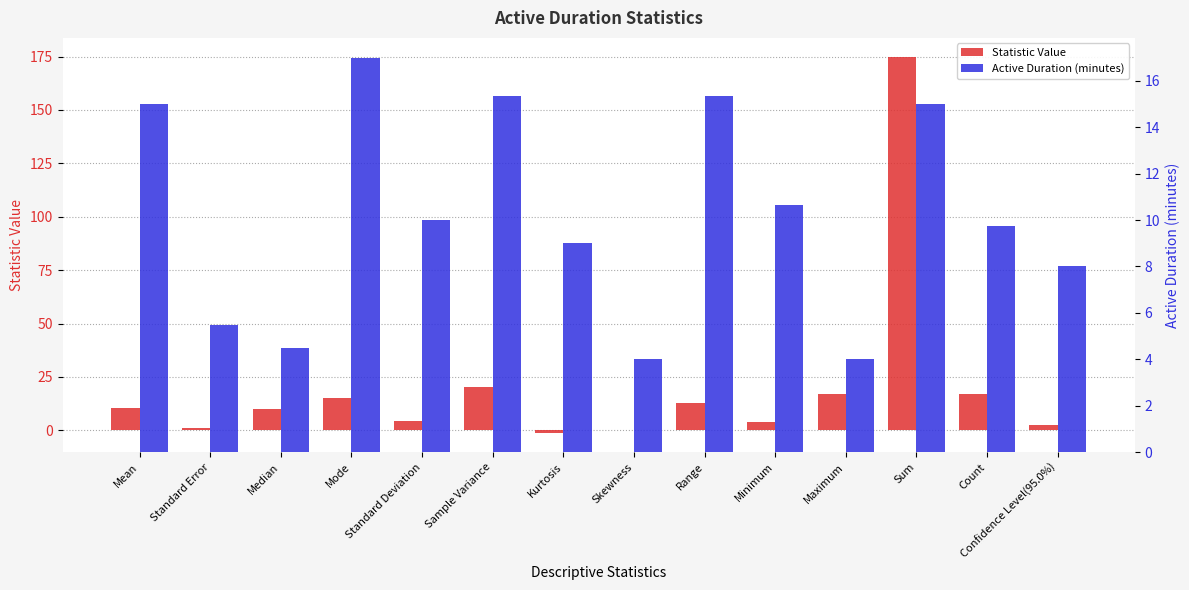

Reading left to right, what are all the values shown in this chart?

Statistic Value: 10.3	1.1	9.8	15.3	4.5	20.1	-1.4	0.0	13.0	4.0	17.0	174.9	17.0	2.3
Active Duration (minutes): 15.0	5.5	4.5	17.0	10.0	15.3	9.0	4.0	15.3	10.7	4.0	15.0	9.8	8.0